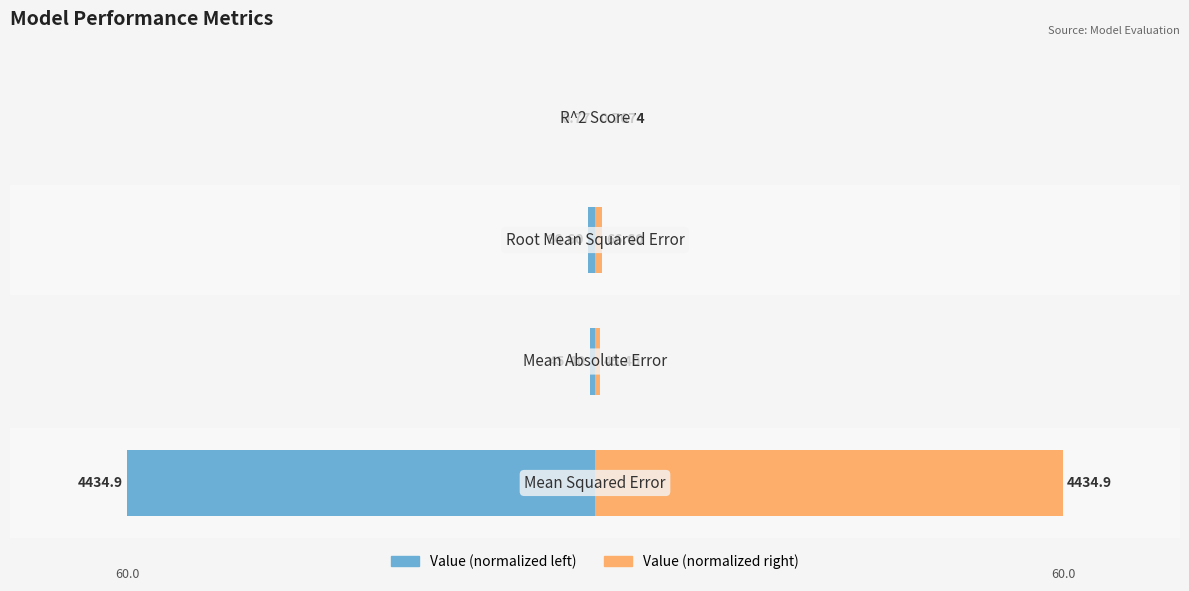

Reading left to right, transcribe all the data shown in this chart.

Value (normalized left): 0=-60.0	1=-0.6	2=-0.9	3=-0.0
Value (normalized right): 0=60.0	1=0.6	2=0.9	3=0.0